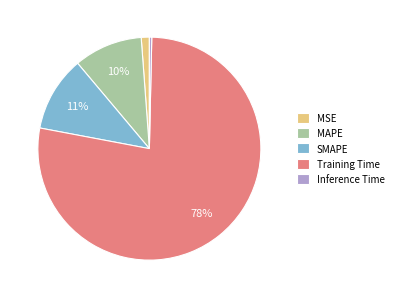

Which category accounts for the majority?

Training Time